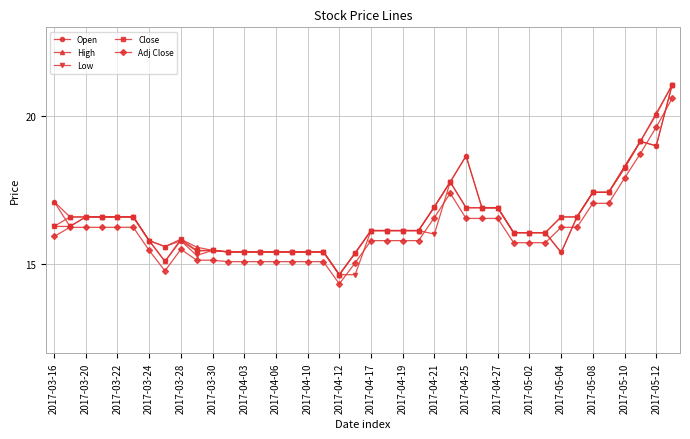

True or false: Low has more than 0 interior local peaks.

True